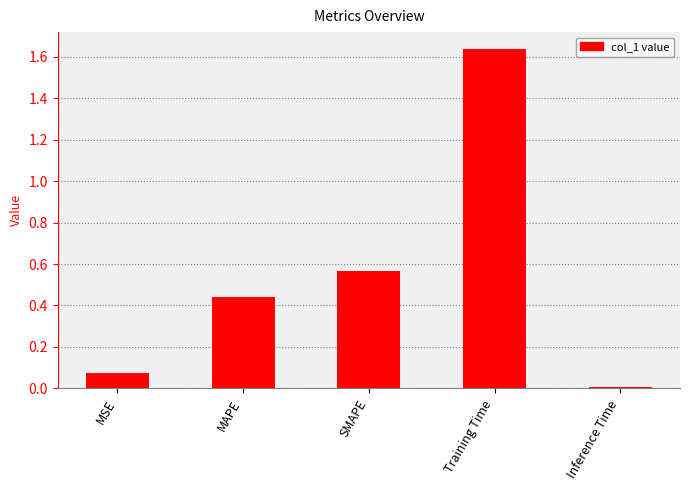

List the labels in order of value, largest first.

Training Time, SMAPE, MAPE, MSE, Inference Time